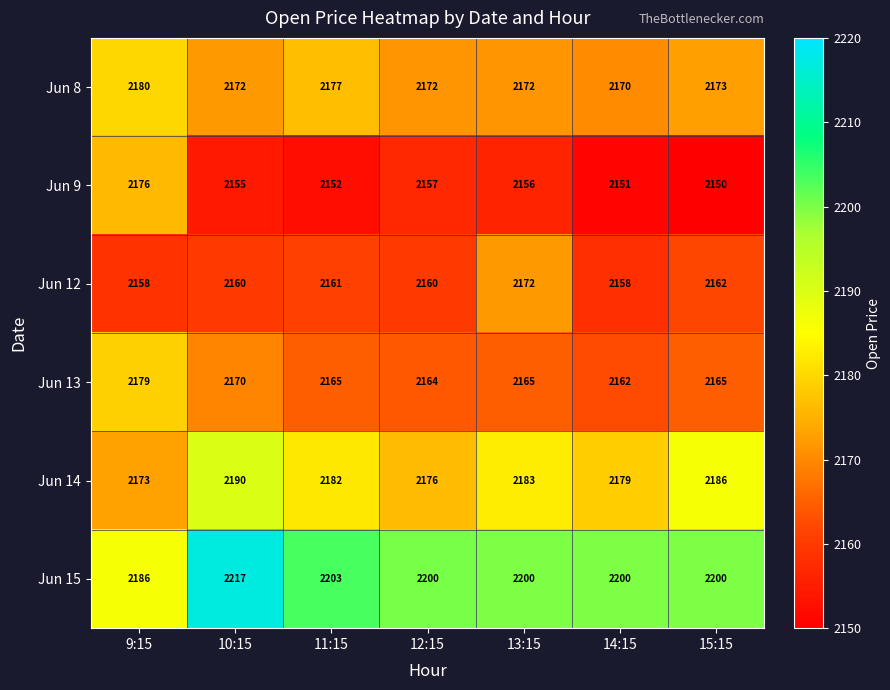

At which label does Jun 15 first exceed 2200?

10:15